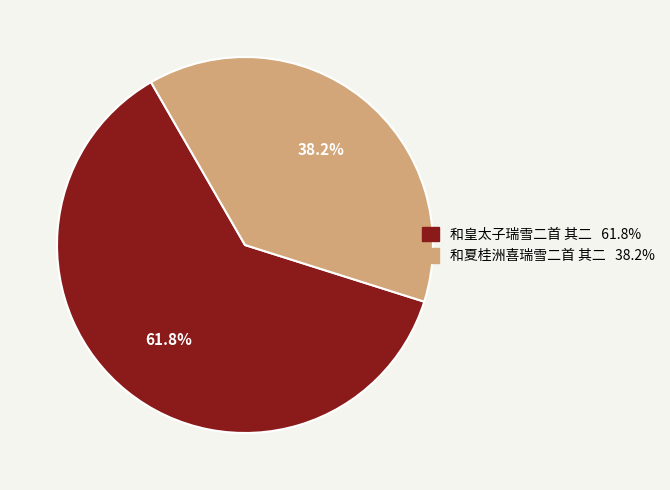

Between 和夏桂洲喜瑞雪二首 其二 and 和皇太子瑞雪二首 其二, which is larger?

和皇太子瑞雪二首 其二